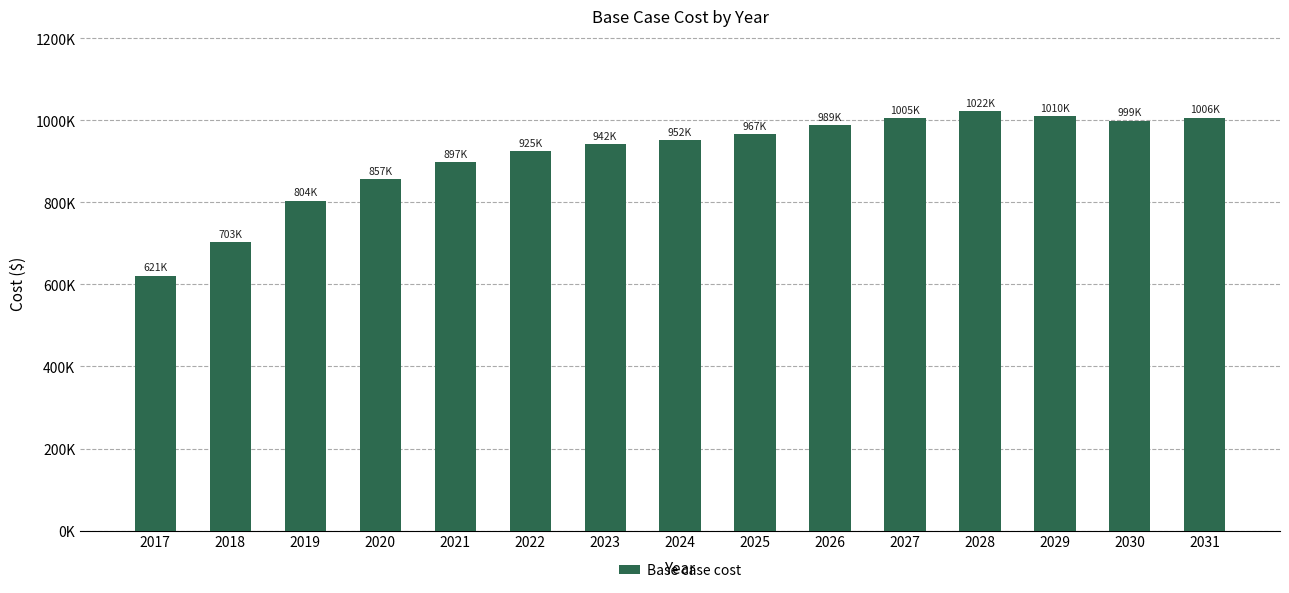

Which label corresponds to the largest value in the chart?

2028